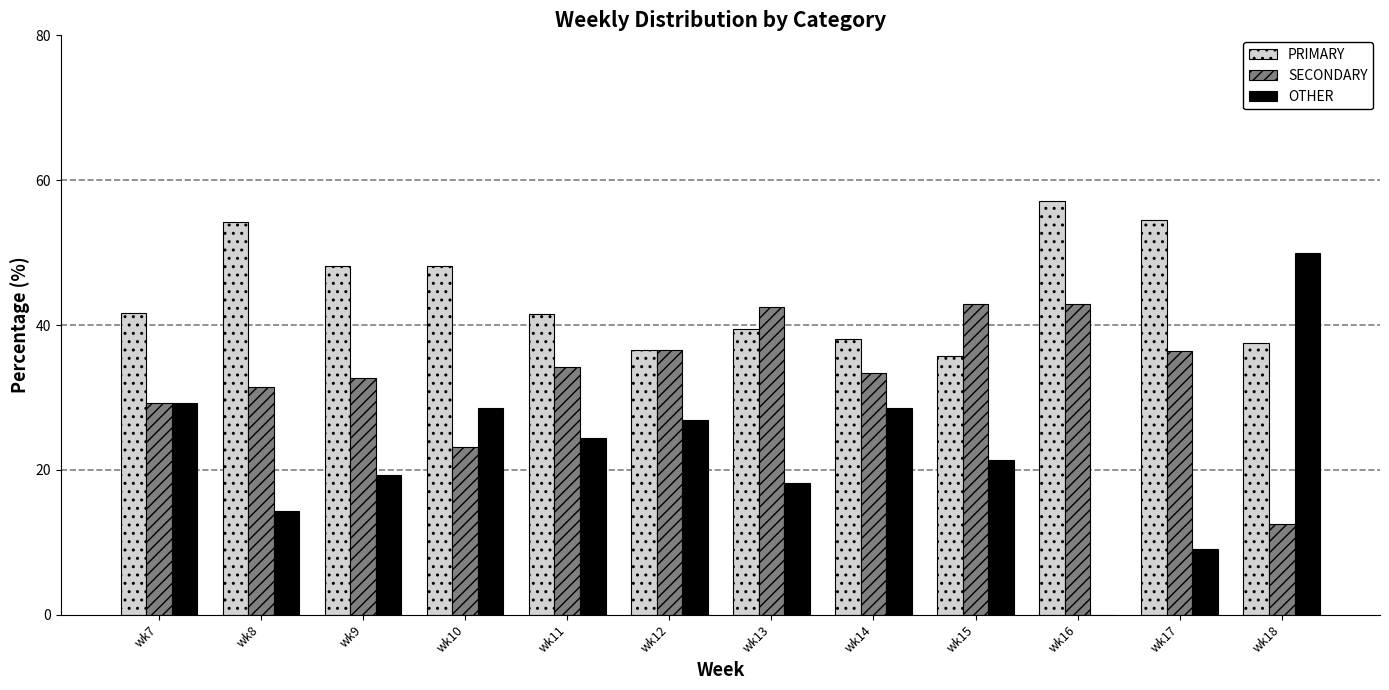

What is the greatest value displayed?

57.1